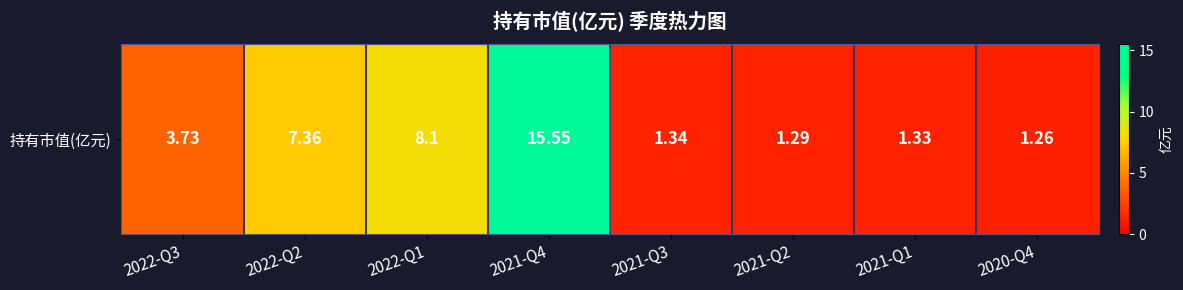

The chart shows a value of 1.9 at 2022-Q3. True or false?

False